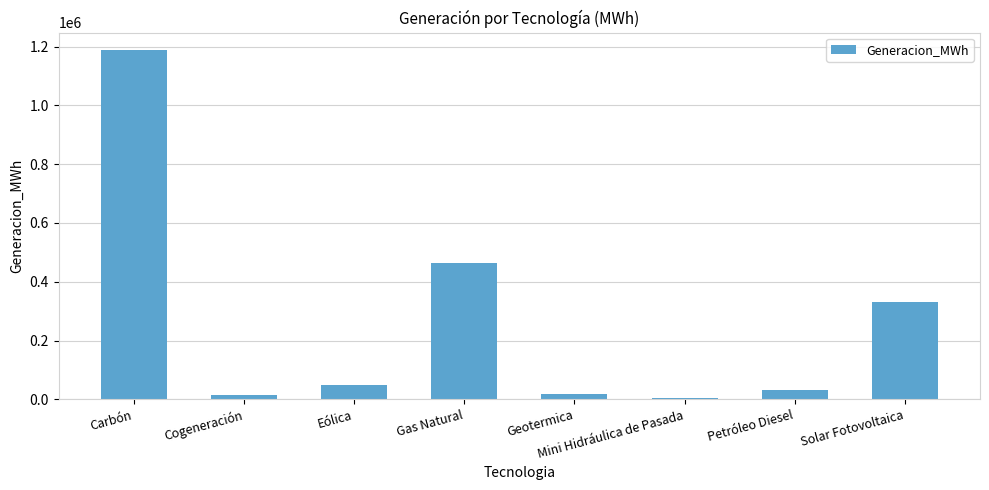

What is the sum of the values at Petróleo Diesel and Gas Natural?

495632.0